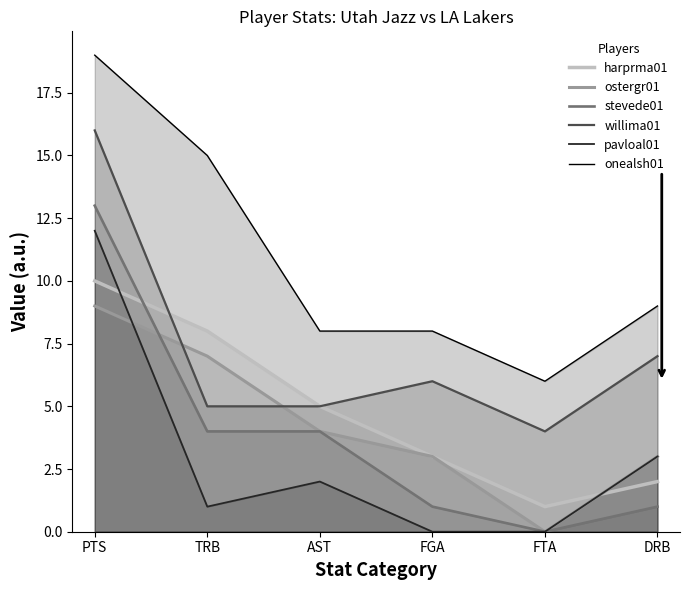

What is the maximum value shown in the chart?

19